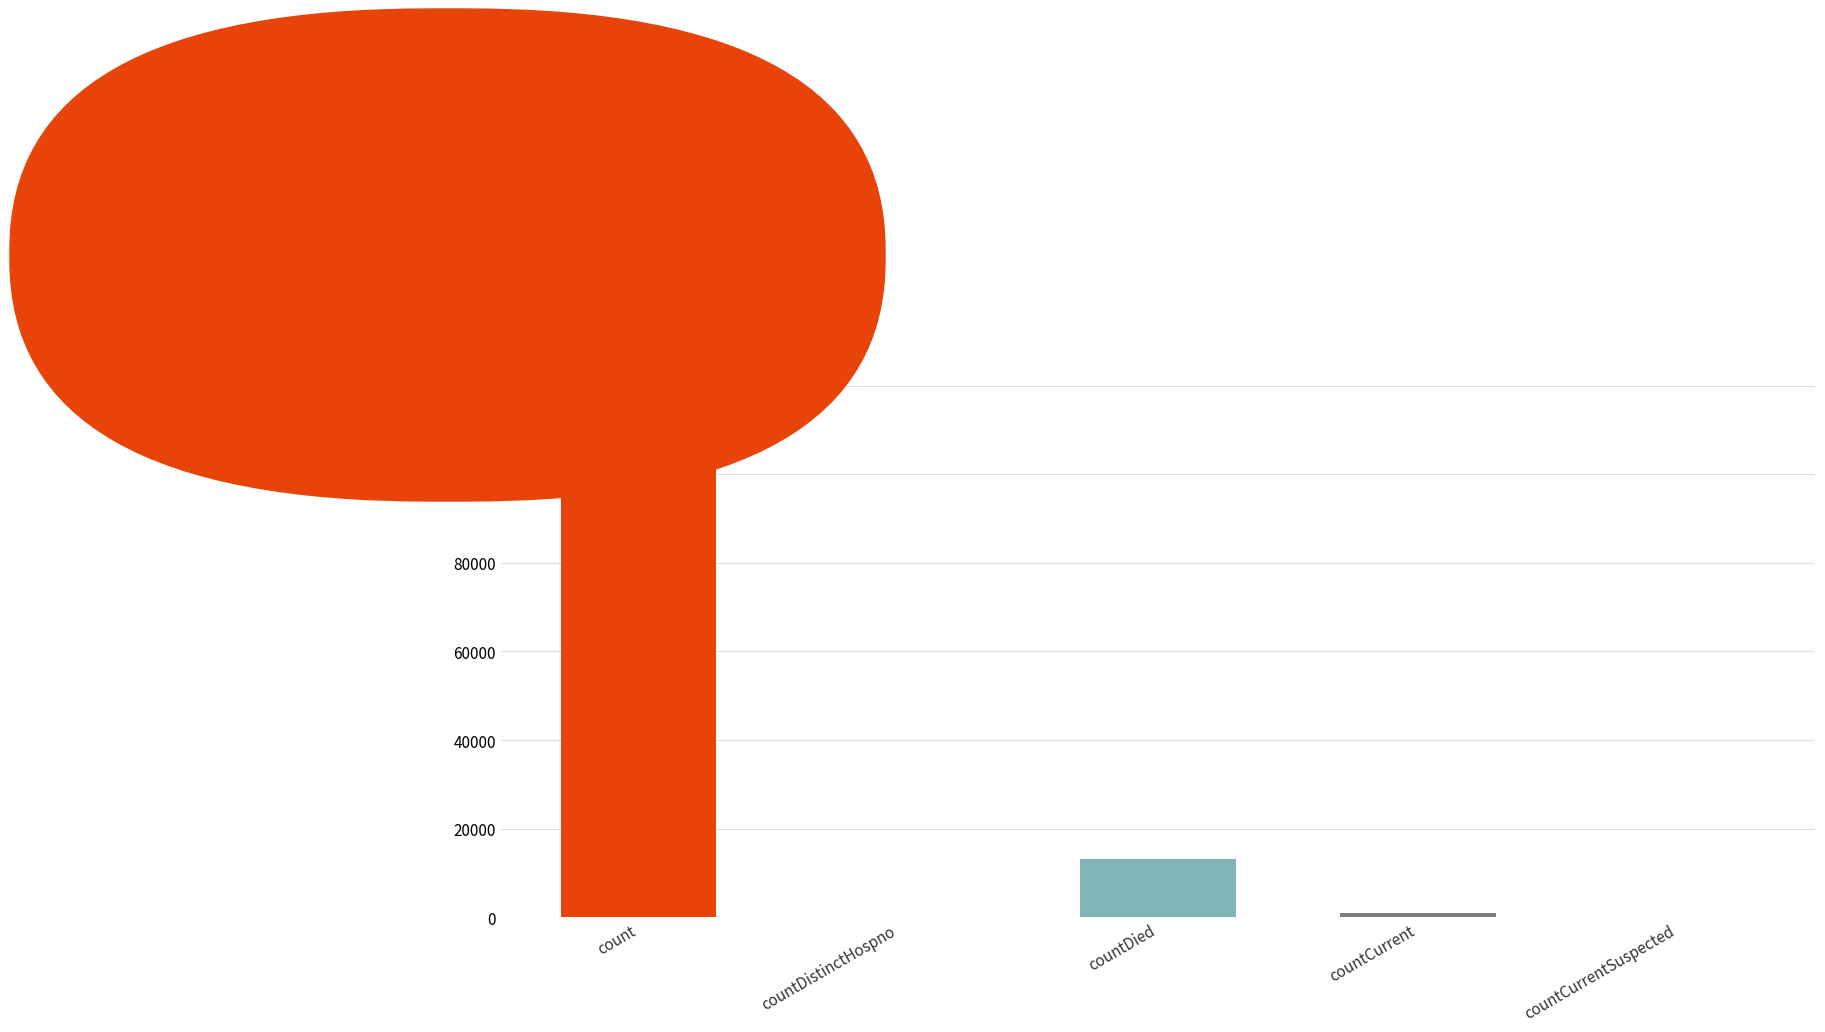

Reading left to right, what are all the values shown in this chart?

112830	0	13173	941	0